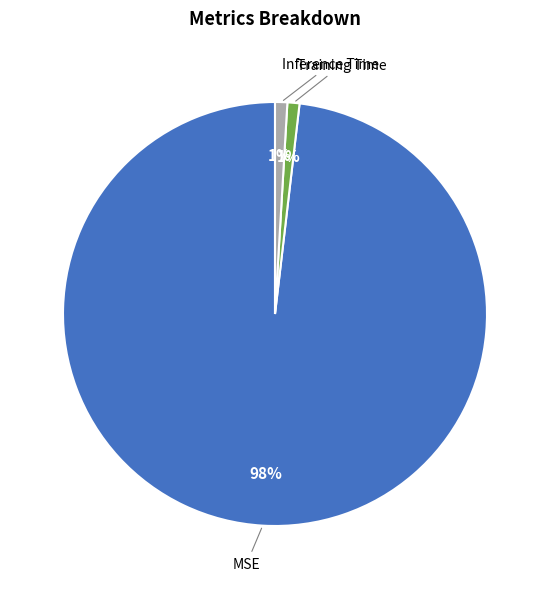

To the nearest percent, what is the difference between the largest and smallest slice percentages?

97%